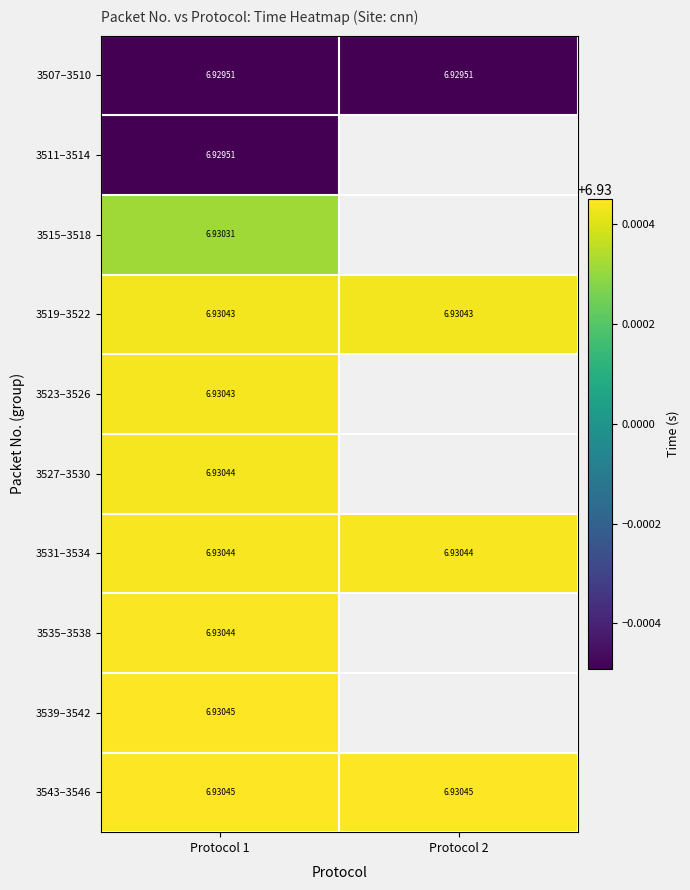

The value of 3519–3522 at Protocol 2 is 6.9. True or false?

True